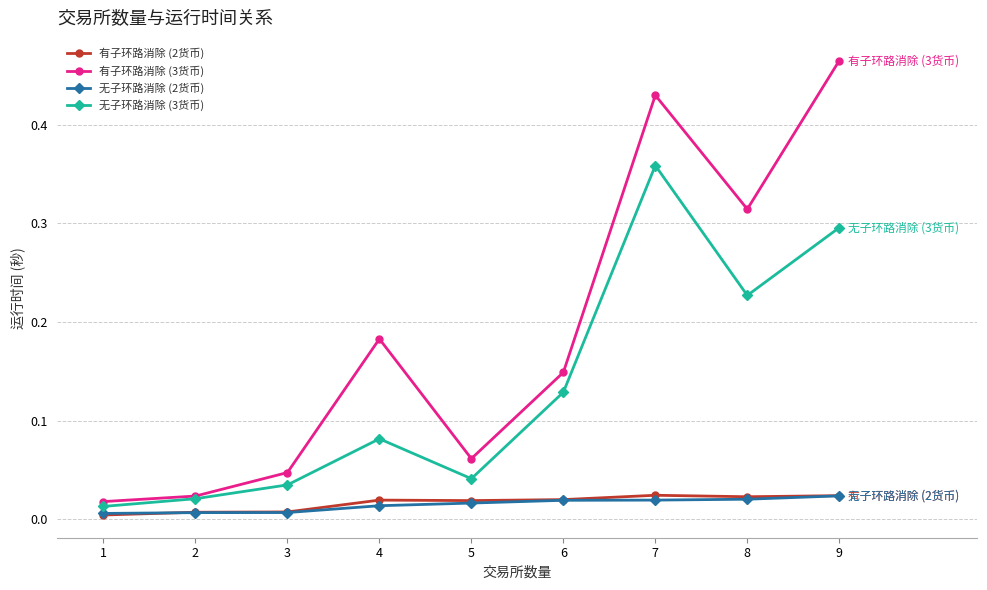

Which series has the largest range (max minus min)?

有子环路消除 (3货币)